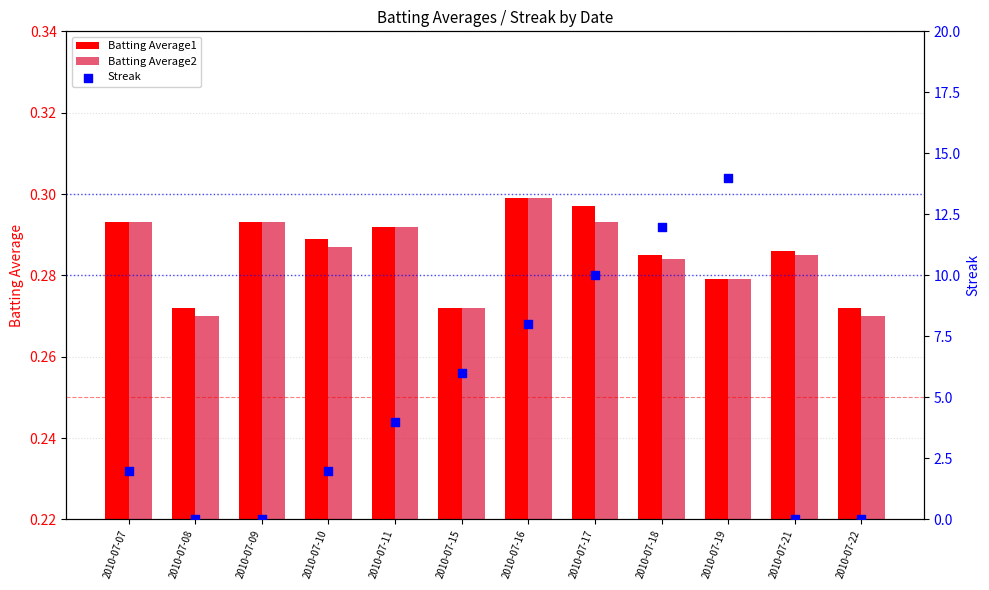

What is the total value across all series at 2010-07-15?

6.5